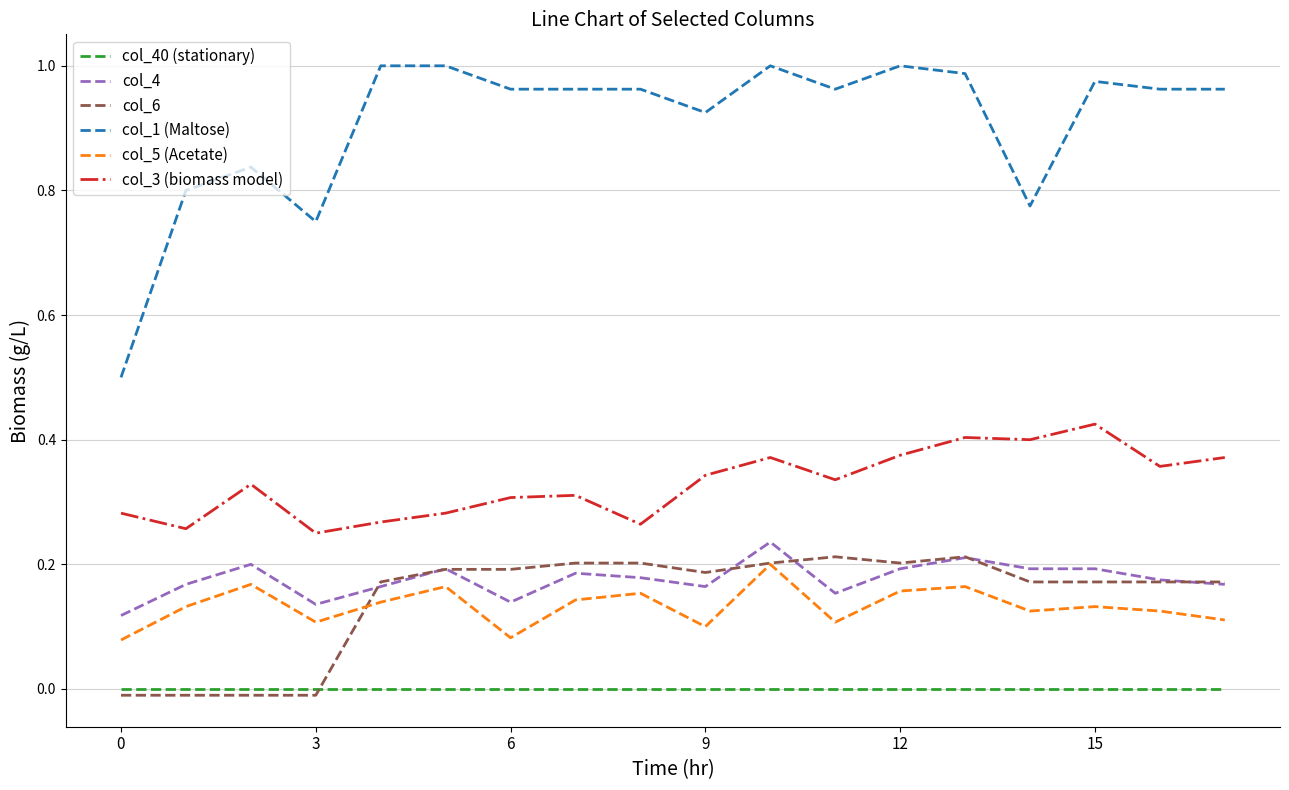

Which series has the widest spread of values?

col_1 (Maltose)